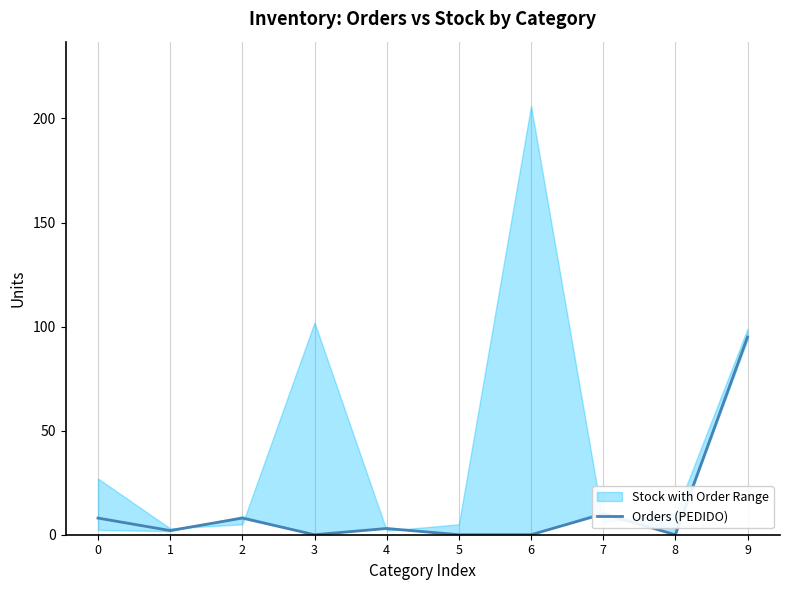

Reading left to right, list all the values displayed in this chart.

8	2	8	0	3	0	0	10	0	95